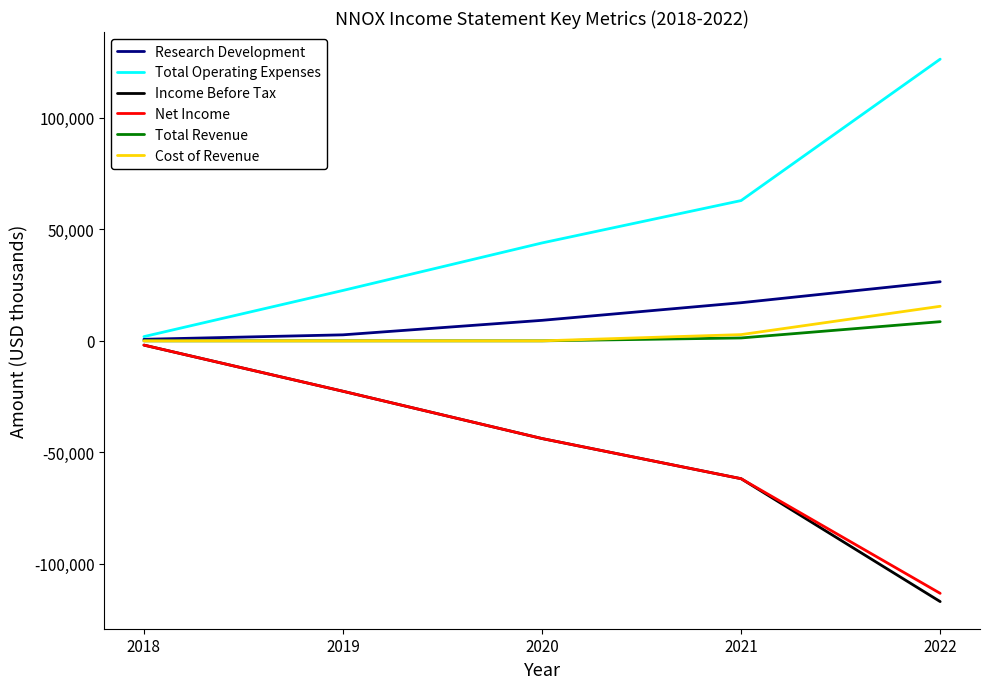

At which category is the sum across all series the highest?

2018